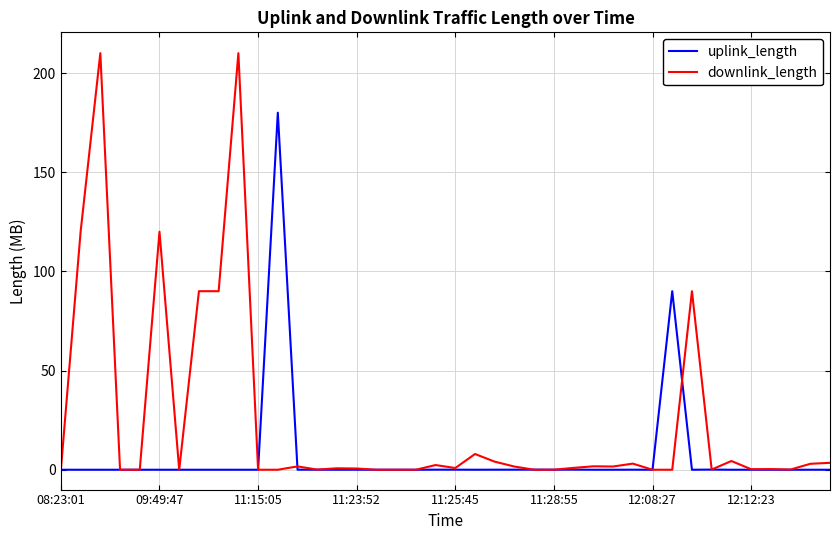

Rank the series by their average value, from lowest to highest.

uplink_length, downlink_length